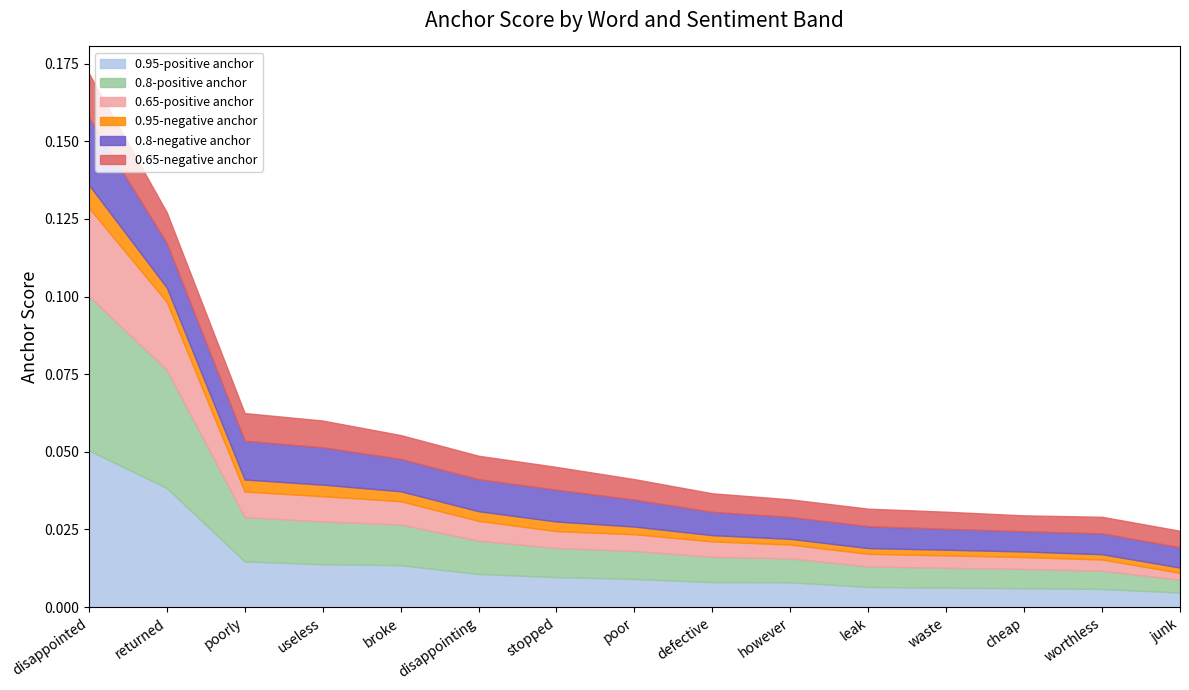

Where is 0.8-positive anchor nearest to the value 0?

junk